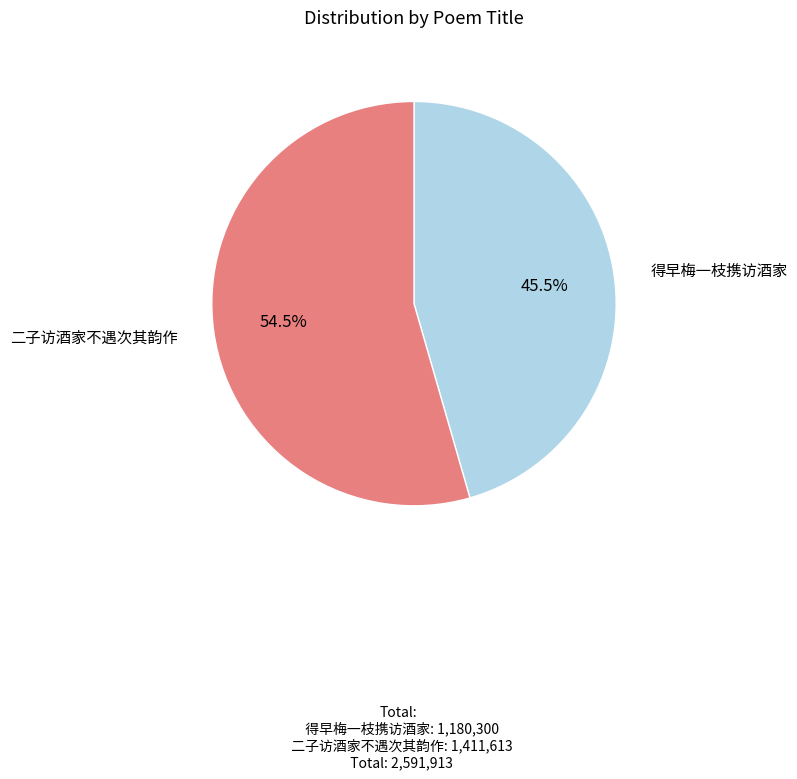

Which has a higher value, 得早梅一枝携访酒家 or 二子访酒家不遇次其韵作?

二子访酒家不遇次其韵作